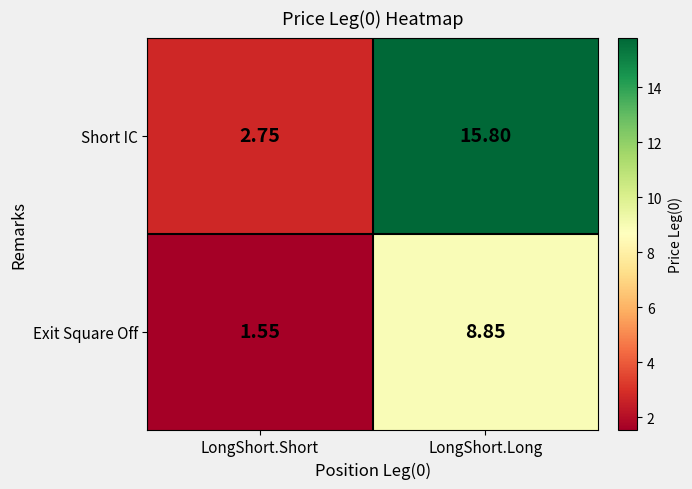

At which category is the sum across all series the highest?

LongShort.Long